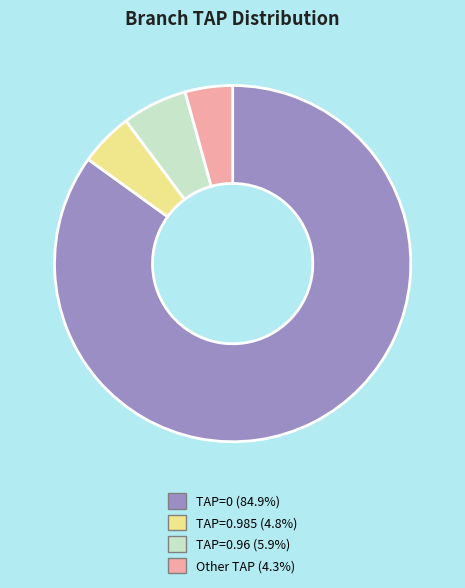

Does any single category account for the majority?

Yes